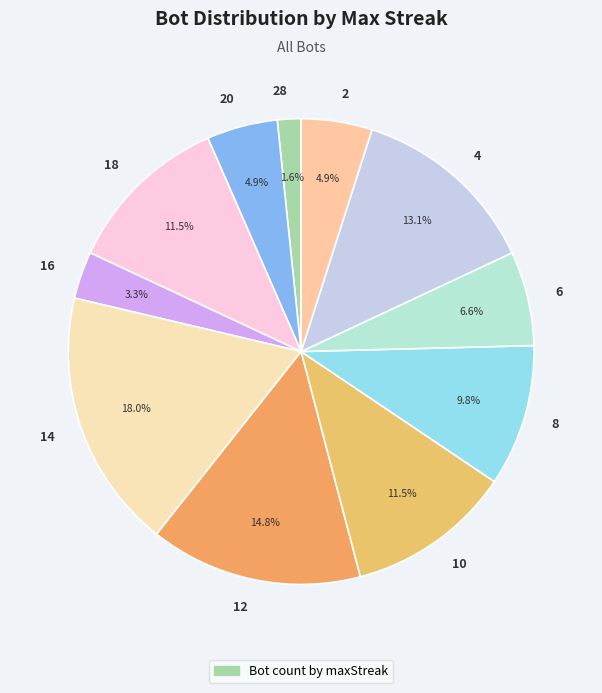

To the nearest percent, what is the combined percentage of 18 and 10?

23%